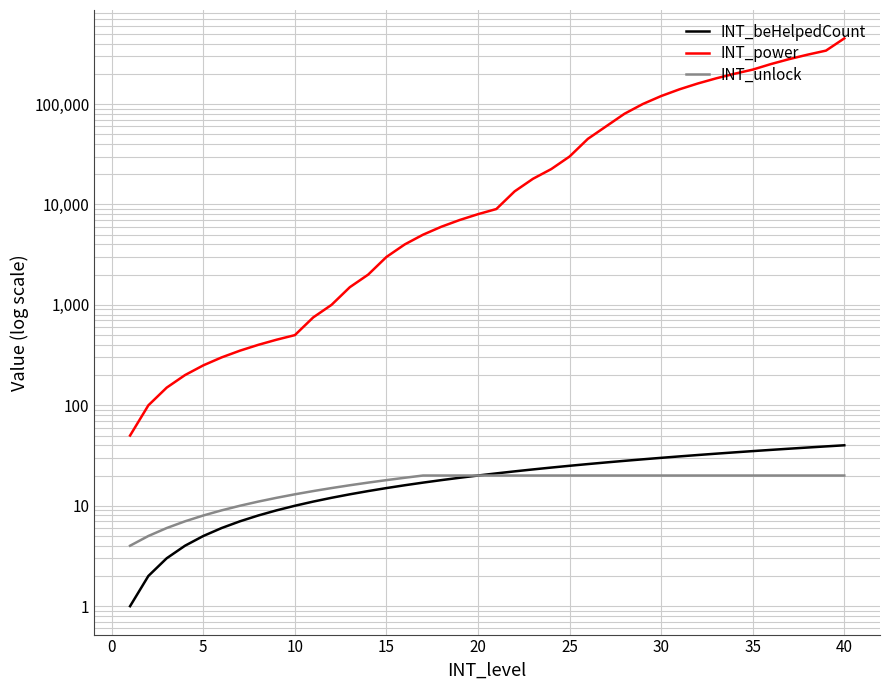

Reading left to right, what are all the values shown in this chart?

INT_beHelpedCount: 1	2	3	4	5	6	7	8	9	10	11	12	13	14	15	16	17	18	19	20	21	22	23	24	25	26	27	28	29	30	31	32	33	34	35	36	37	38	39	40
INT_power: 50	100	150	200	250	300	350	400	450	500	750	1000	1500	2000	3000	4000	5000	6000	7000	8000	9000	13500	18000	22500	30000	45000	60000	80000	100000	120000	140000	160000	180000	200000	220000	250000	280000	310000	340000	450000
INT_unlock: 4	5	6	7	8	9	10	11	12	13	14	15	16	17	18	19	20	20	20	20	20	20	20	20	20	20	20	20	20	20	20	20	20	20	20	20	20	20	20	20